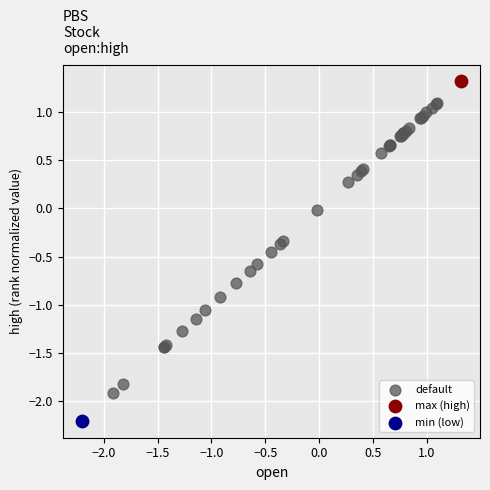

What are all the series names shown in the legend?

default, max (high), min (low)